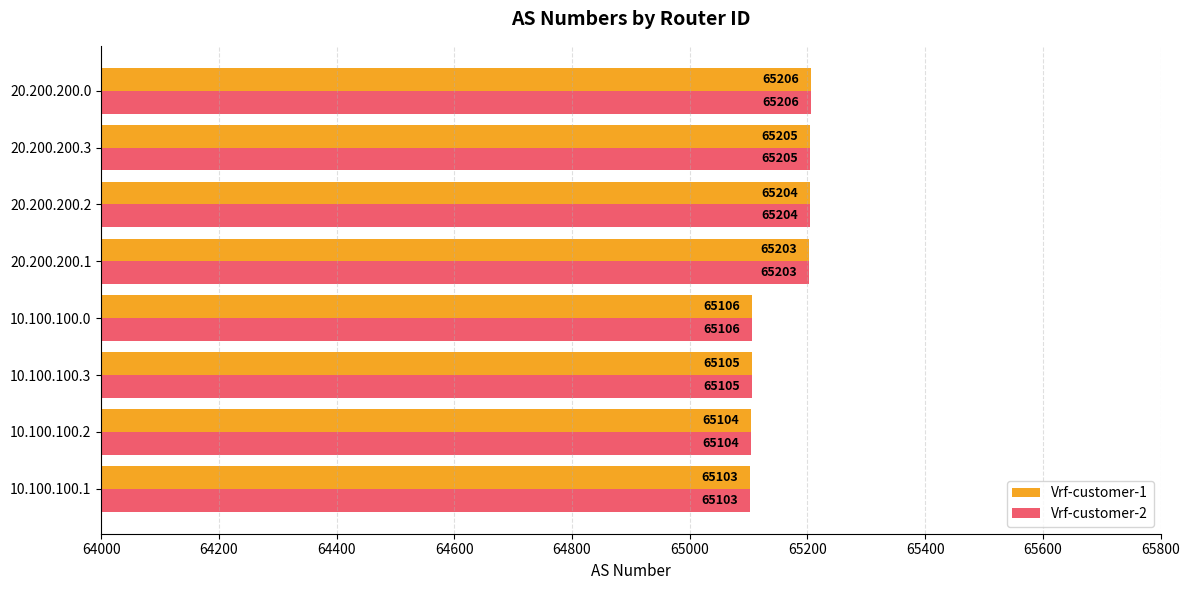

At how many categories does at least one series exceed 65111?

4